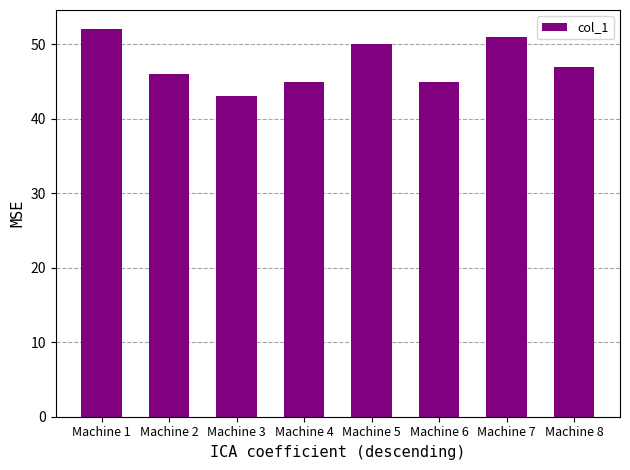

Which has a higher value, Machine 4 or Machine 5?

Machine 5